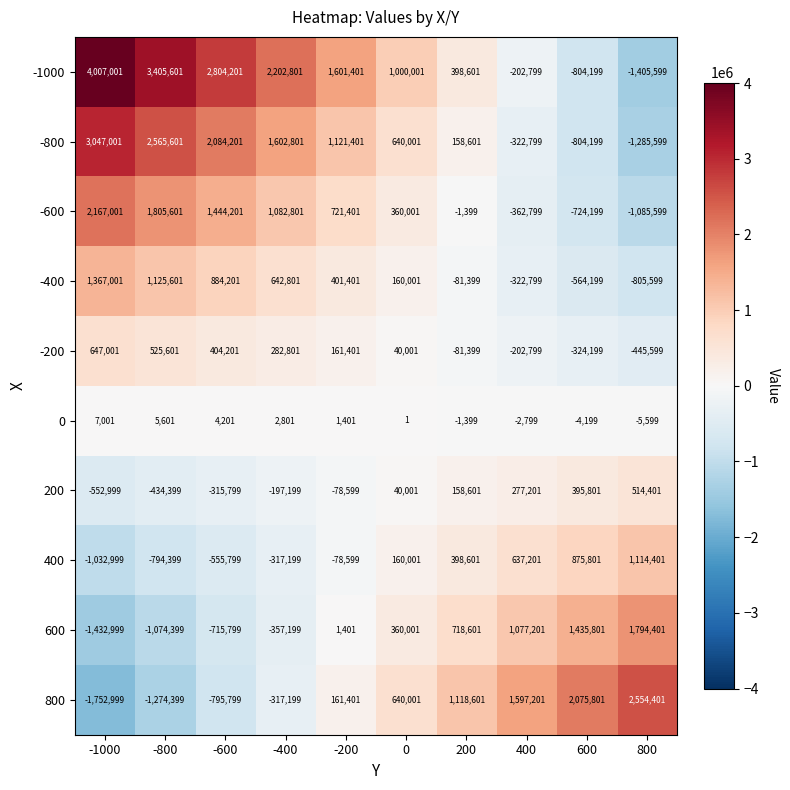

What is the maximum value shown in the chart?

4007001